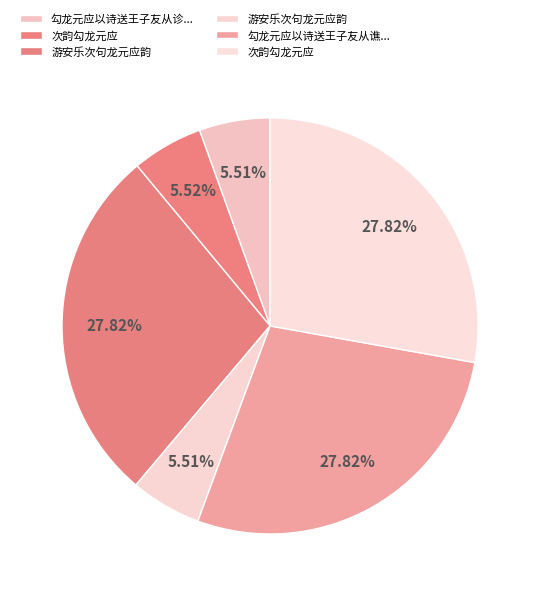

Which category has the smallest portion of the pie?

勾龙元应以诗送王子友从诊断绵竹之招语多见